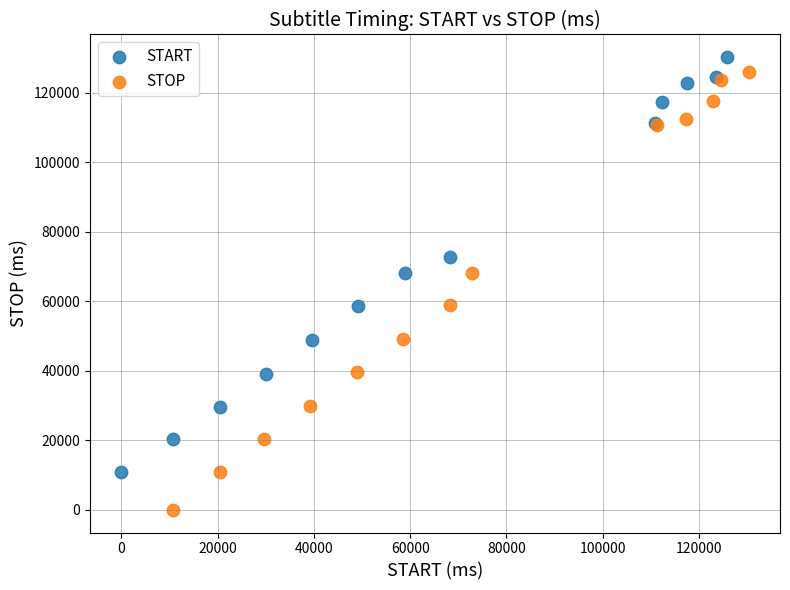

Which series has the largest Y range (max minus min)?

STOP